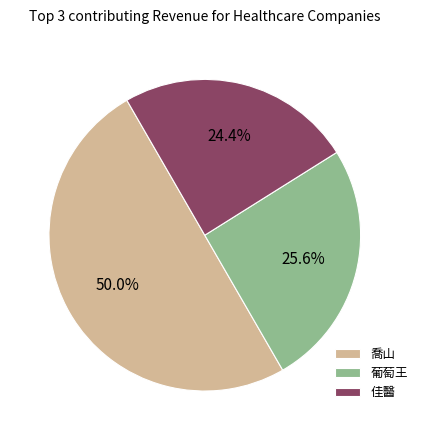

Which category accounts for the majority?

喬山